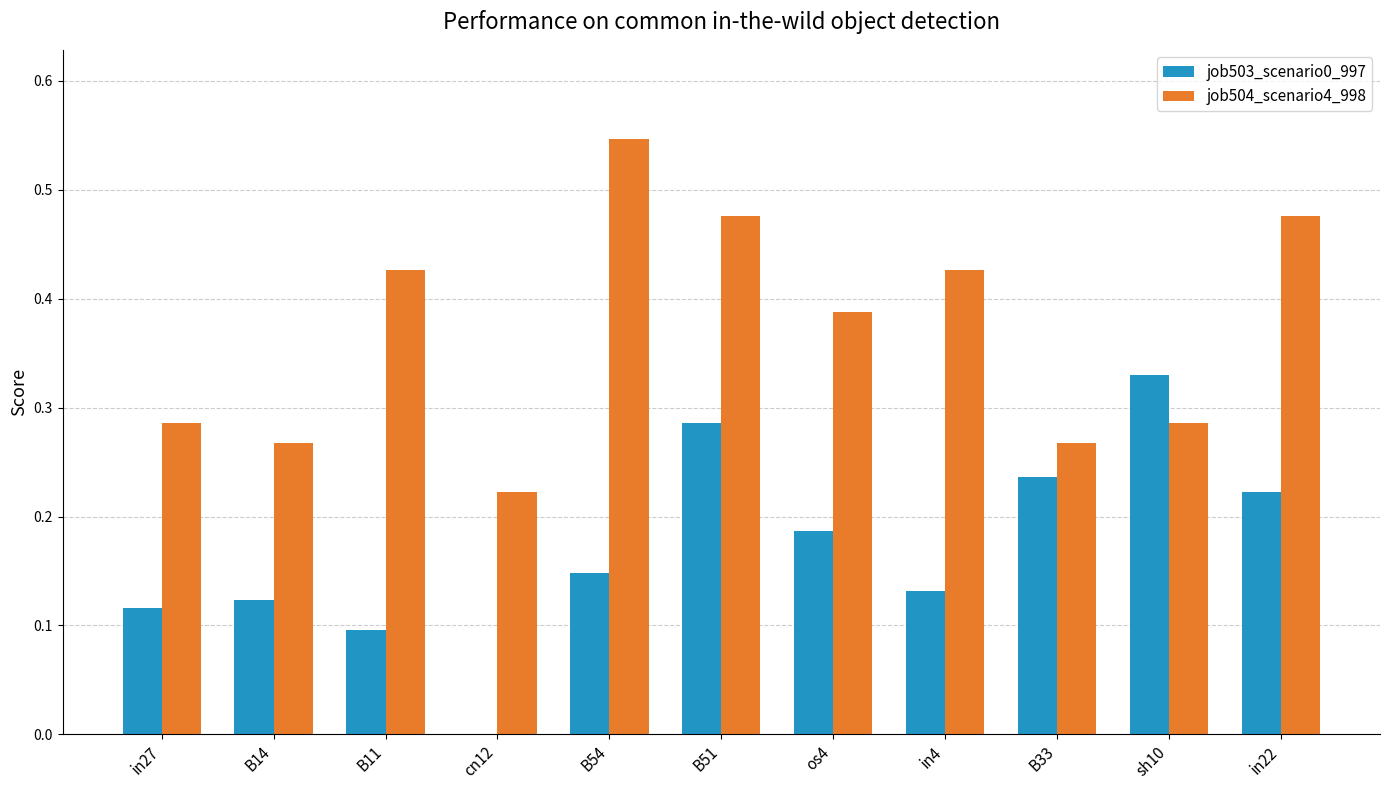

Which category has the highest value across all series?

B54